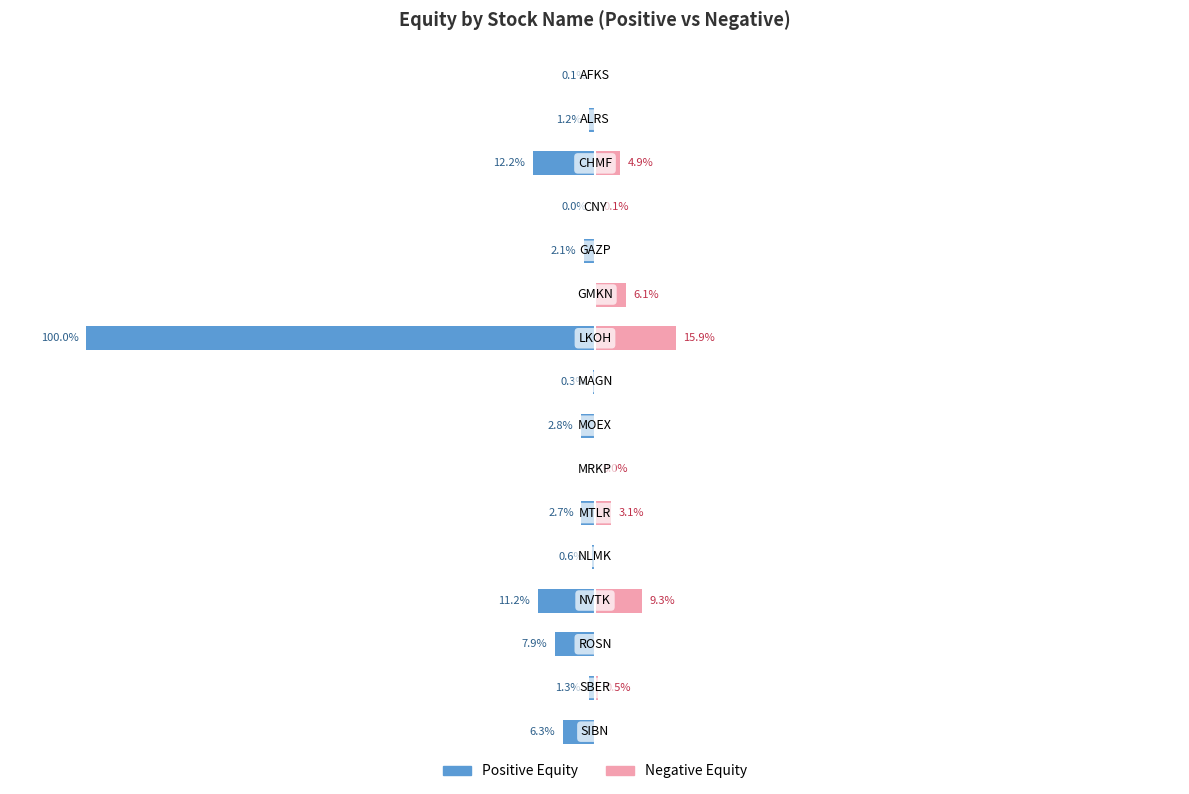

Reading left to right, extract all data points from this chart.

Positive Equity: 0=-0.1	1=-1.2	2=-12.2	3=-0.0	4=-2.1	5=0.0	6=-100.0	7=-0.3	8=-2.8	9=0.0	10=-2.7	11=-0.6	12=-11.2	13=-7.9	14=-1.3	15=-6.3
Negative Equity: 0=0.0	1=0.0	2=4.9	3=0.1	4=0.0	5=6.1	6=15.9	7=0.0	8=0.0	9=0.0	10=3.1	11=0.0	12=9.3	13=0.0	14=0.5	15=0.0